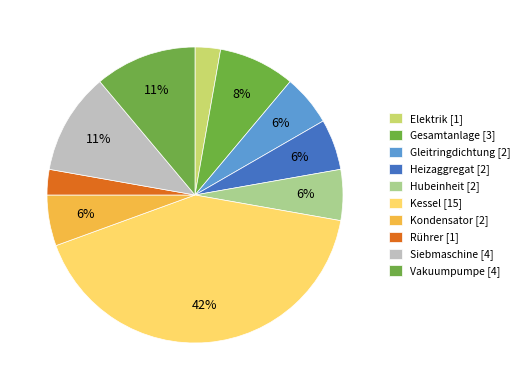

How many slices are in this pie chart?

10